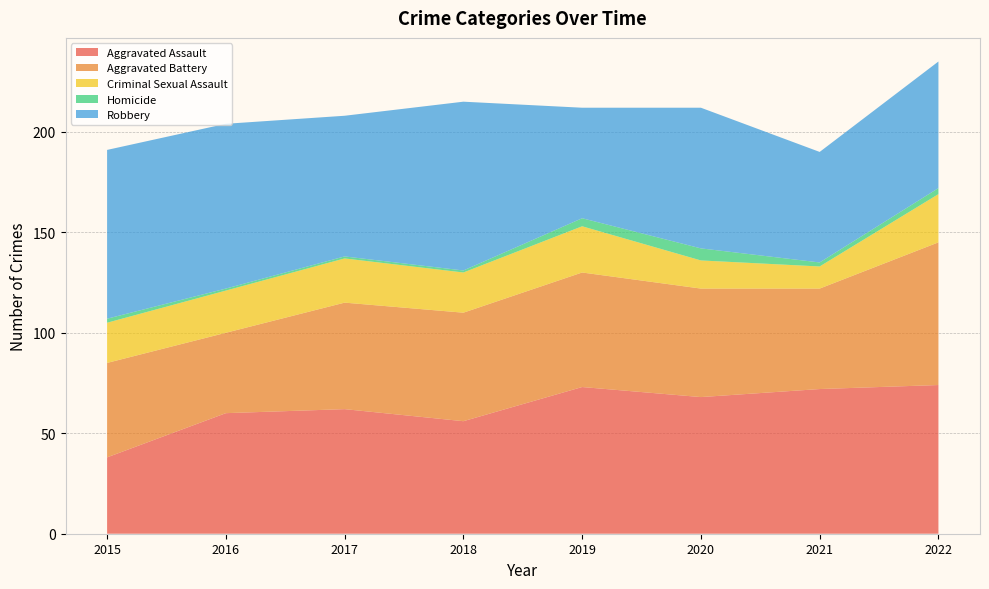

Reading right to left, transcribe all the data shown in this chart.

Aggravated Assault: 74	72	68	73	56	62	60	38
Aggravated Battery: 71	50	54	57	54	53	40	47
Criminal Sexual Assault: 24	11	14	23	20	22	21	20
Homicide: 3	2	6	4	1	1	1	2
Robbery: 63	55	70	55	84	70	82	84